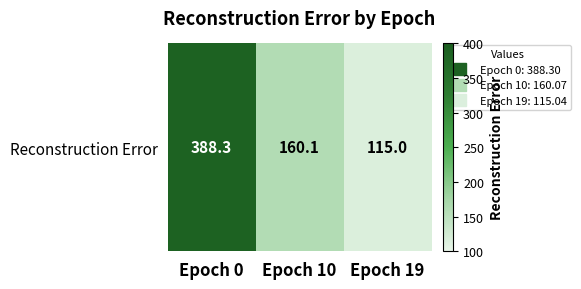

How many distinct data groups are displayed?

1